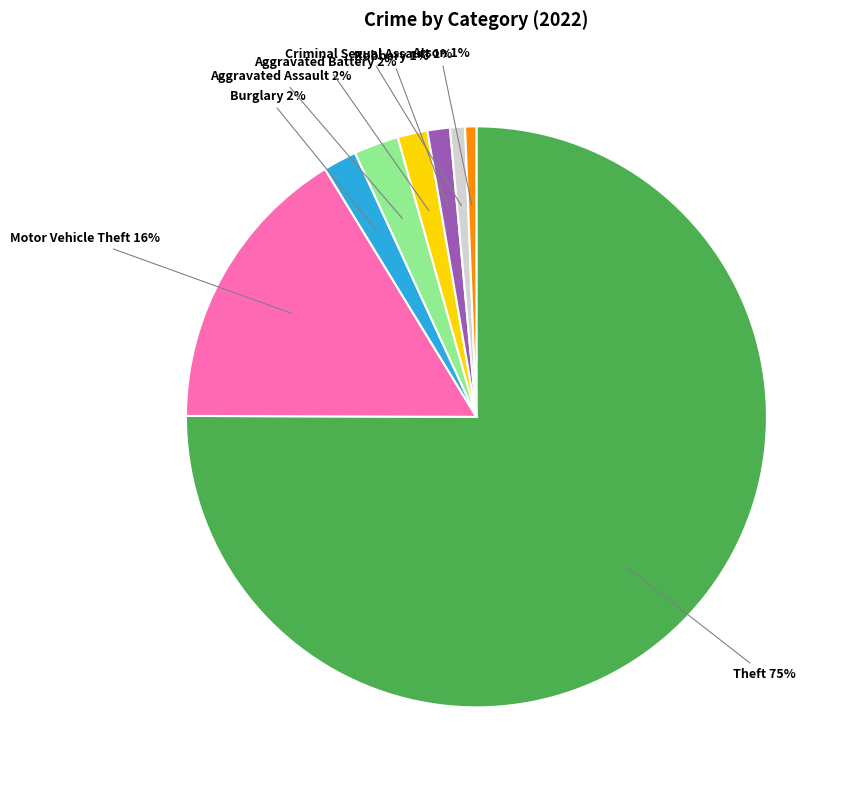

Is there a majority slice in this chart?

Yes